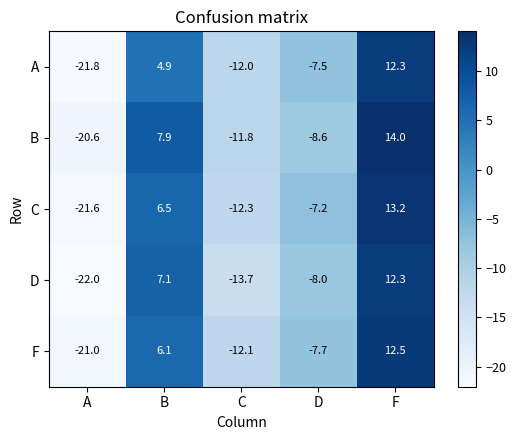

Rank the categories by A value from lowest to highest.

A, C, D, B, F